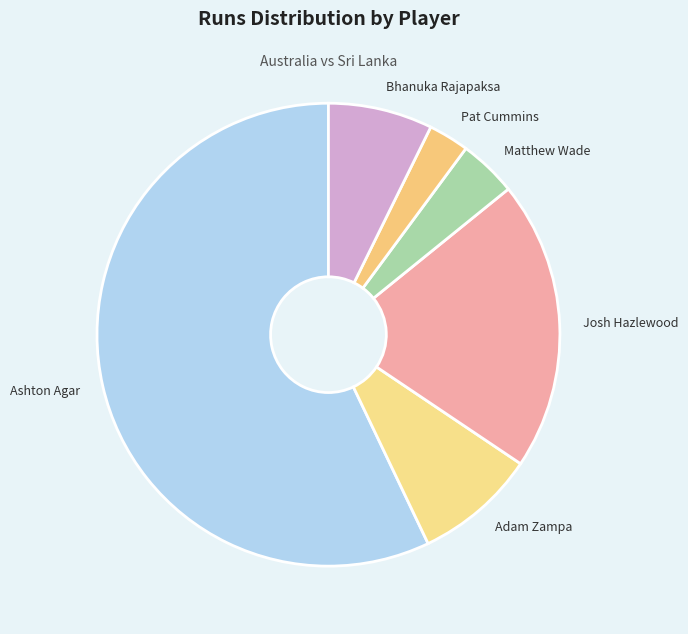

What is the smallest slice in the pie chart?

Pat Cummins